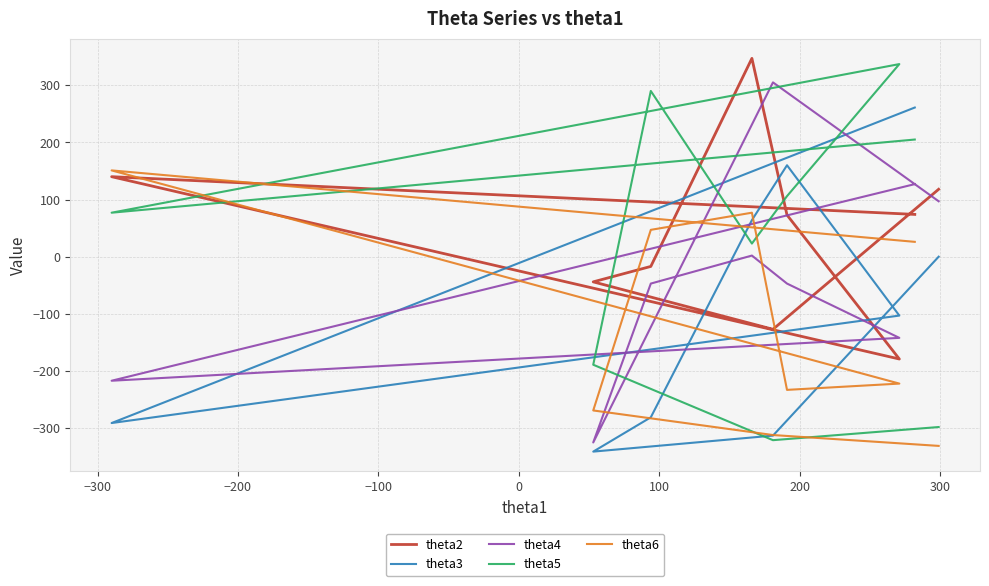

Reading left to right, extract all data points from this chart.

theta2: 118	-127	-44	-17	347	73	-179	140	74
theta3: 0	-313	-341	-281	64	160	-103	-291	261
theta4: 97	305	-325	-47	2	-47	-142	-217	127
theta5: -298	-321	-189	290	23	106	337	77	205
theta6: -331	-312	-269	47	77	-233	-222	151	26